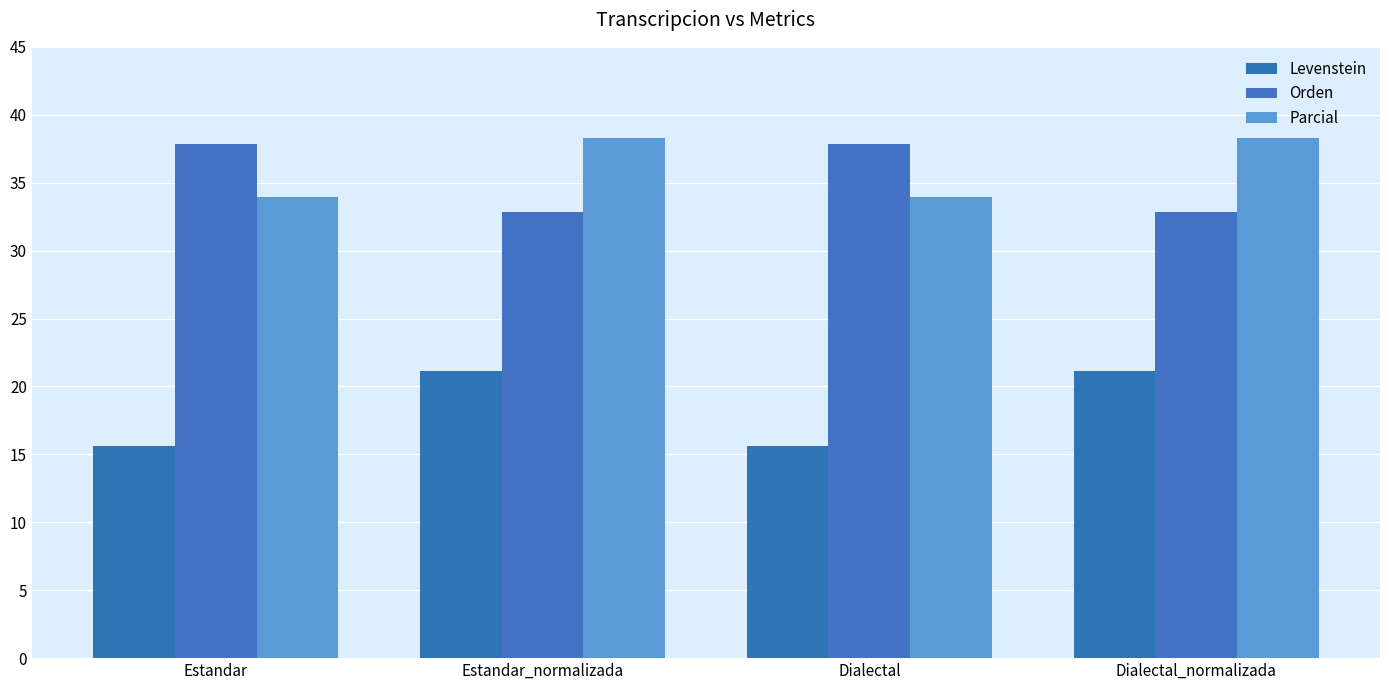

Reading left to right, extract all data points from this chart.

Levenstein: 15.6	21.2	15.6	21.2
Orden: 37.8	32.9	37.8	32.9
Parcial: 34.0	38.3	34.0	38.3